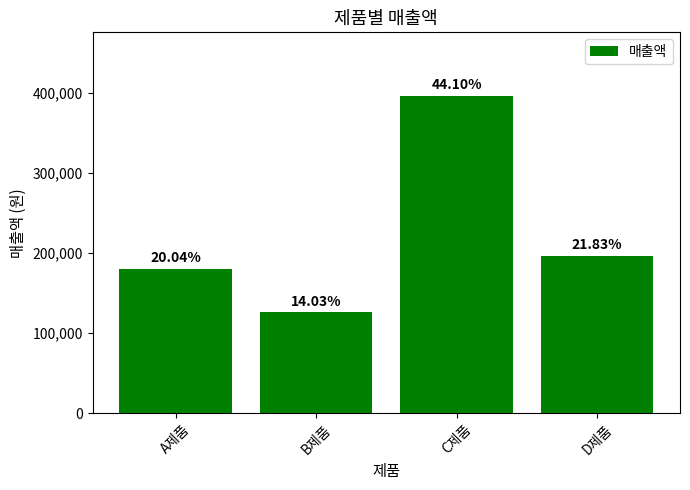

Does the chart contain any negative values?

No